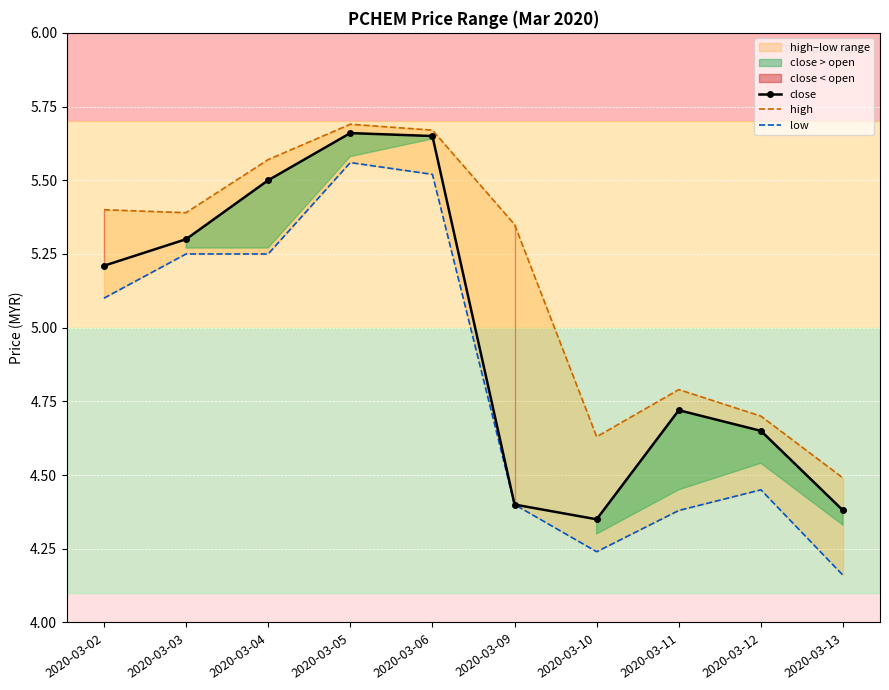

At how many categories does at least one series exceed 5?

6